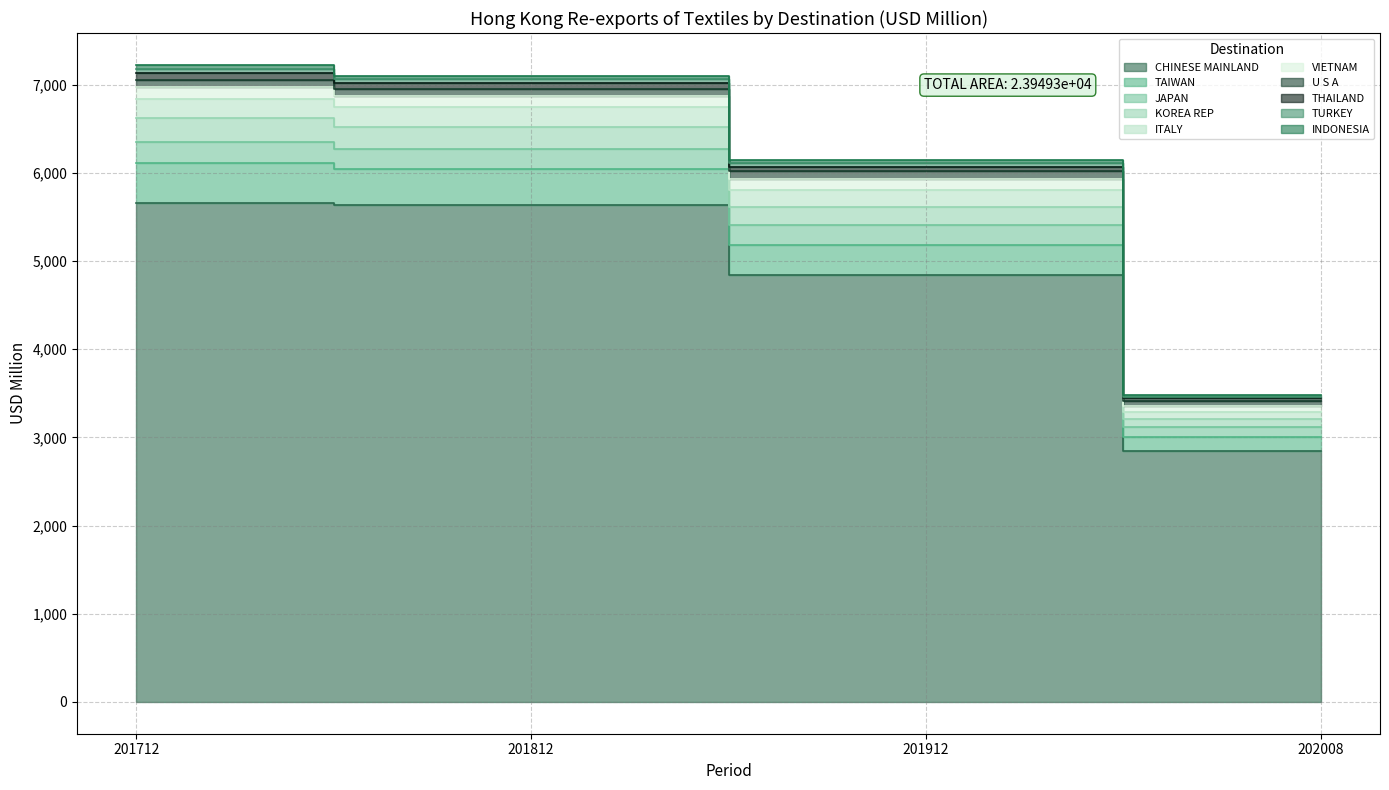

The value of 201812 at INDONESIA is 28.9. True or false?

True